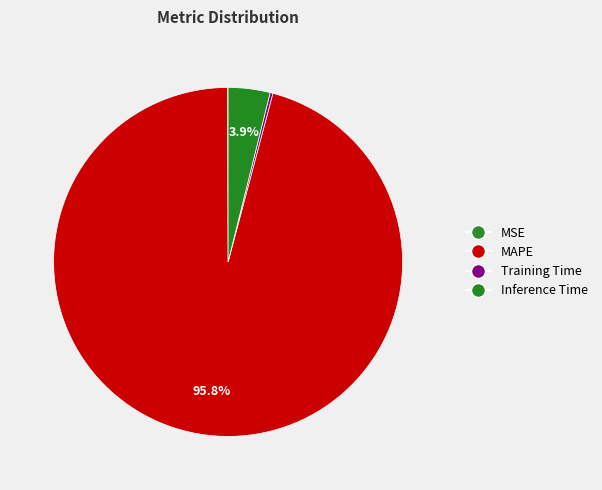

True or false: MSE accounts for 0% of the total.

True